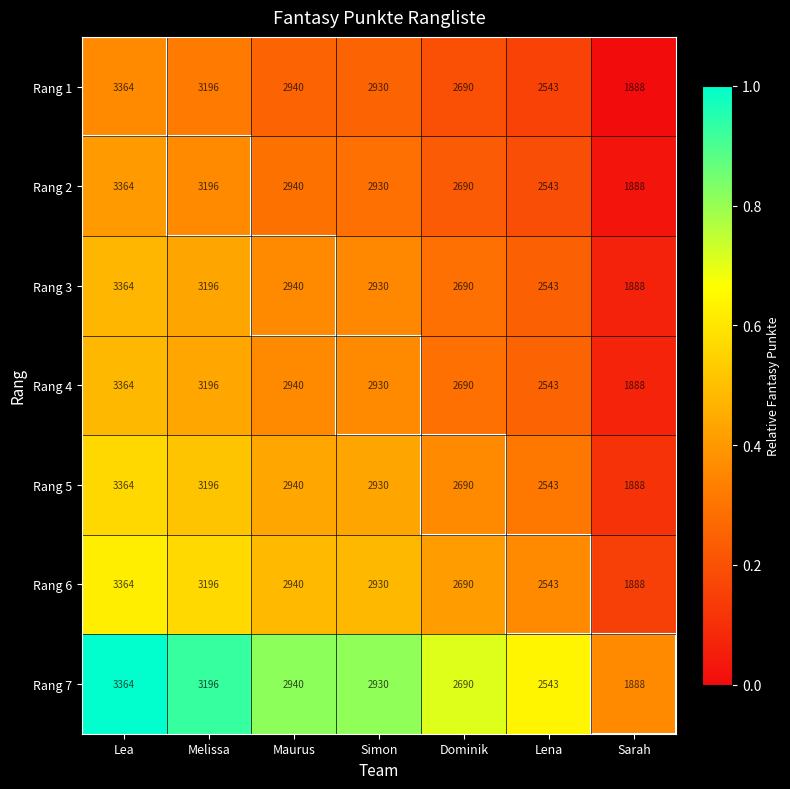

Where does the Rang 4 series first go above 2930?

Lea